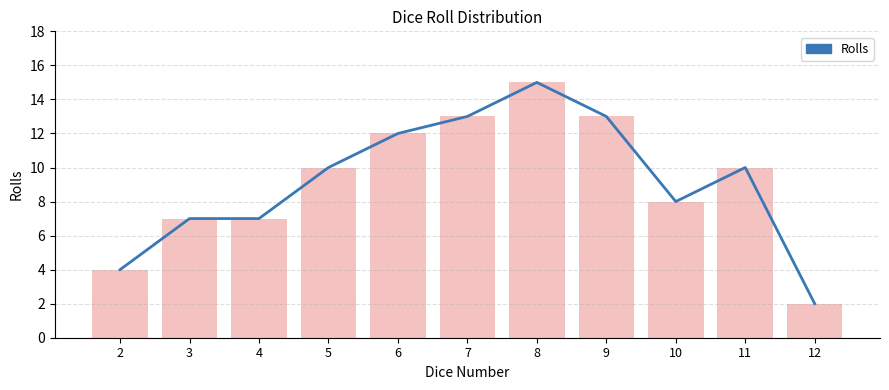

Is it true that Rolls equals 15 at 8?

True